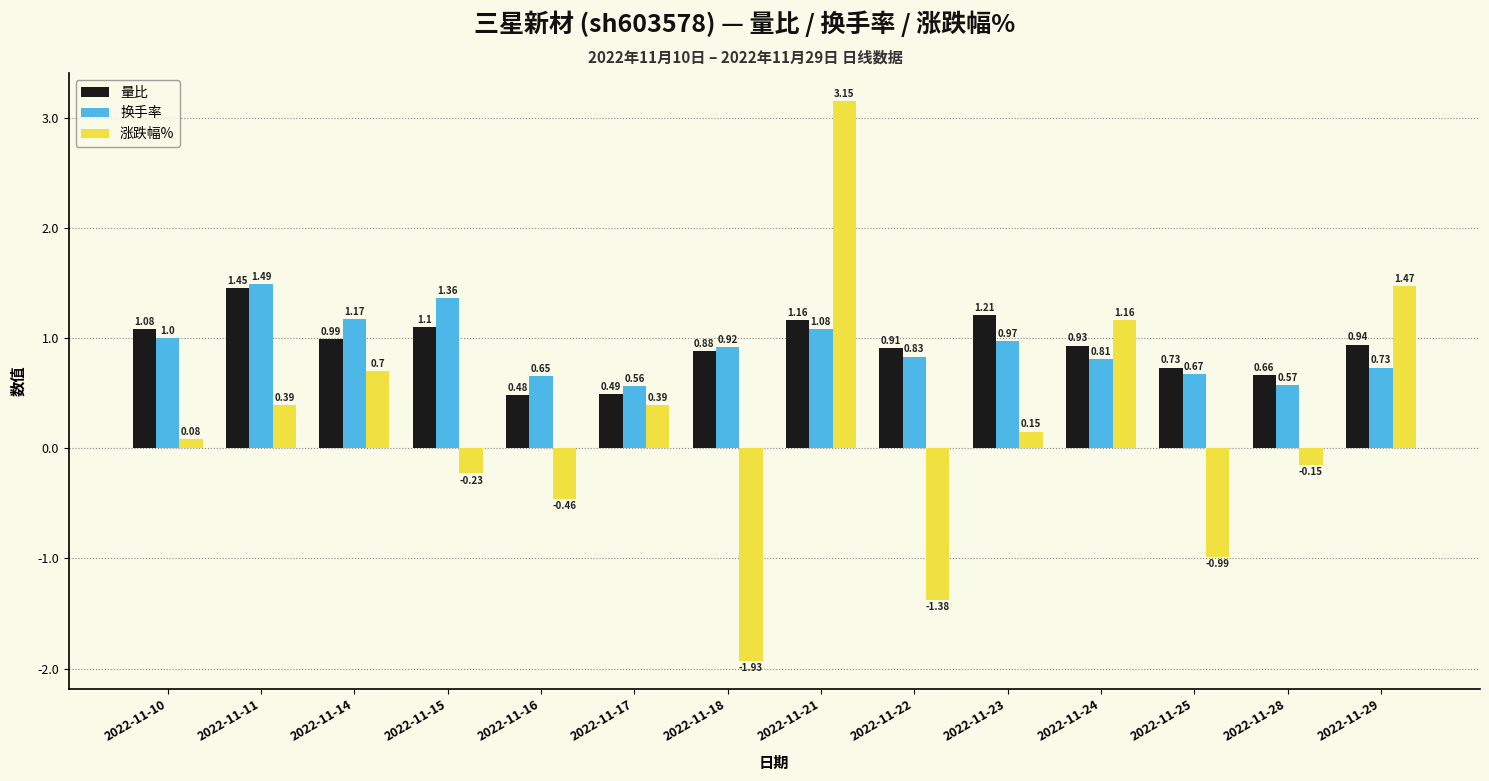

Between 2022-11-10 and 2022-11-14, which series saw the biggest shift?

涨跌幅%